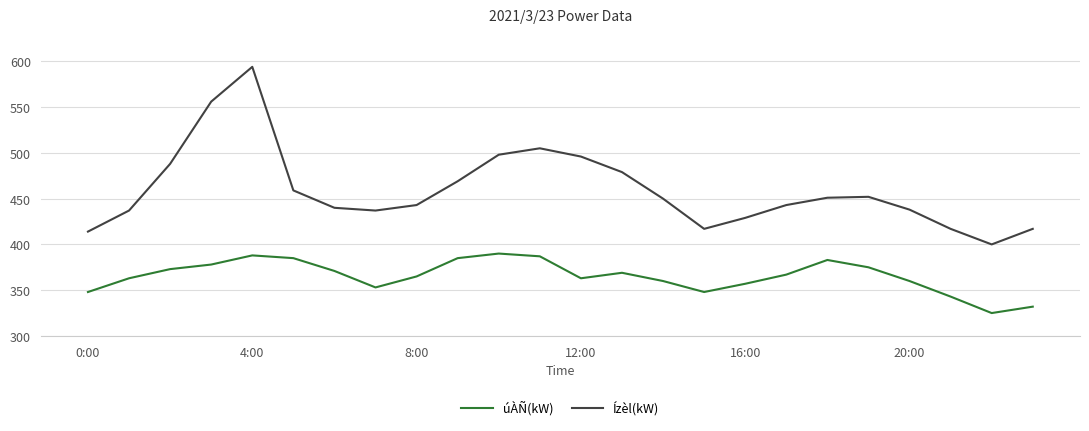

Count the number of data series in this chart.

2